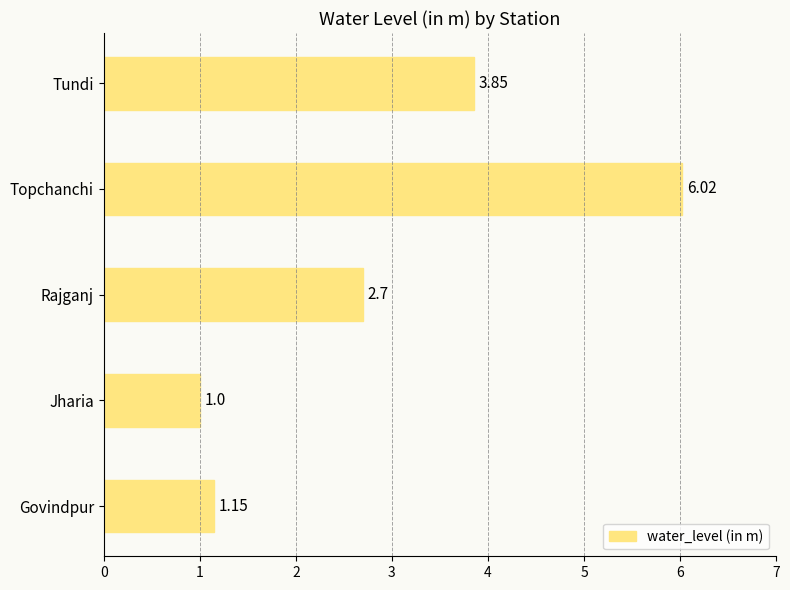

Rank the categories by value from lowest to highest.

Jharia, Govindpur, Rajganj, Tundi, Topchanchi